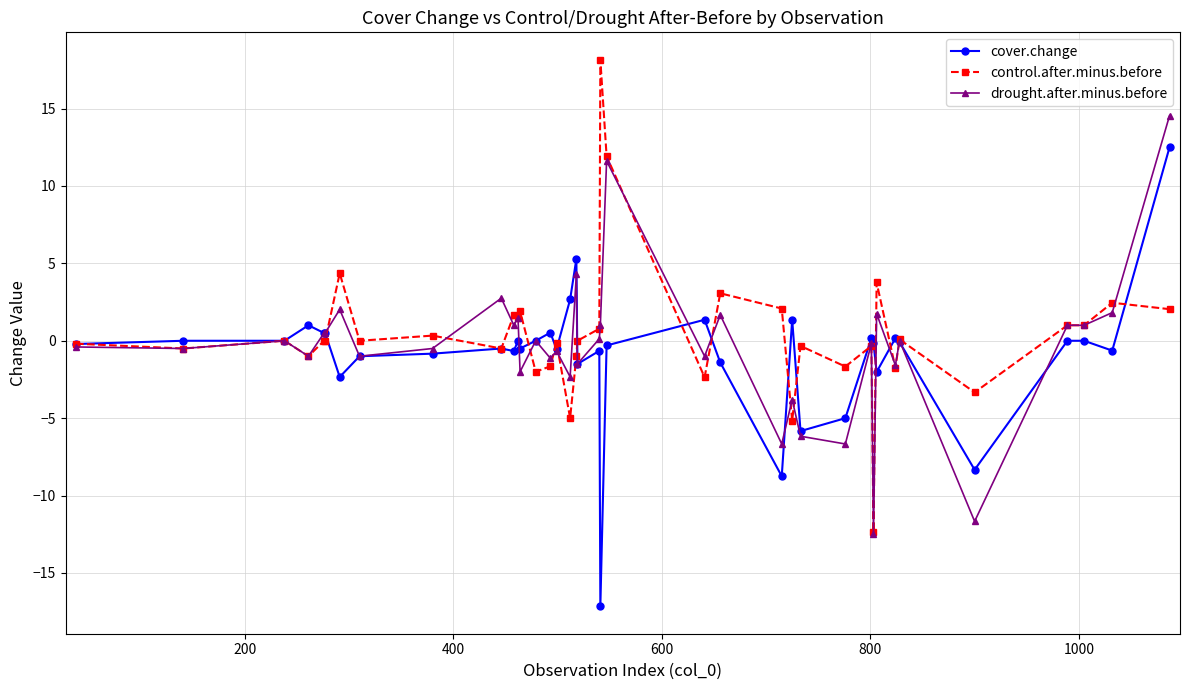

What is the difference between the maximum and minimum values in the cover.change series?

29.7